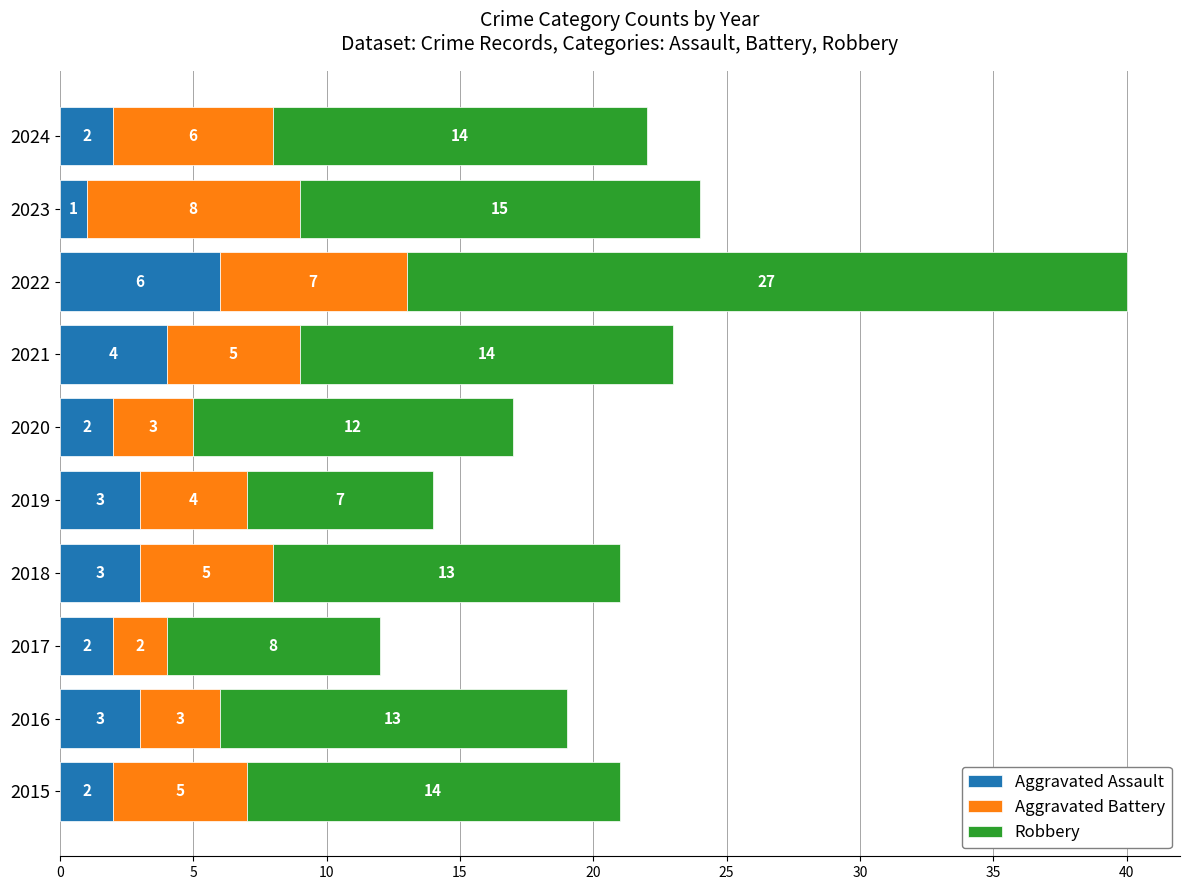

At which label does Aggravated Assault reach its peak?

2022